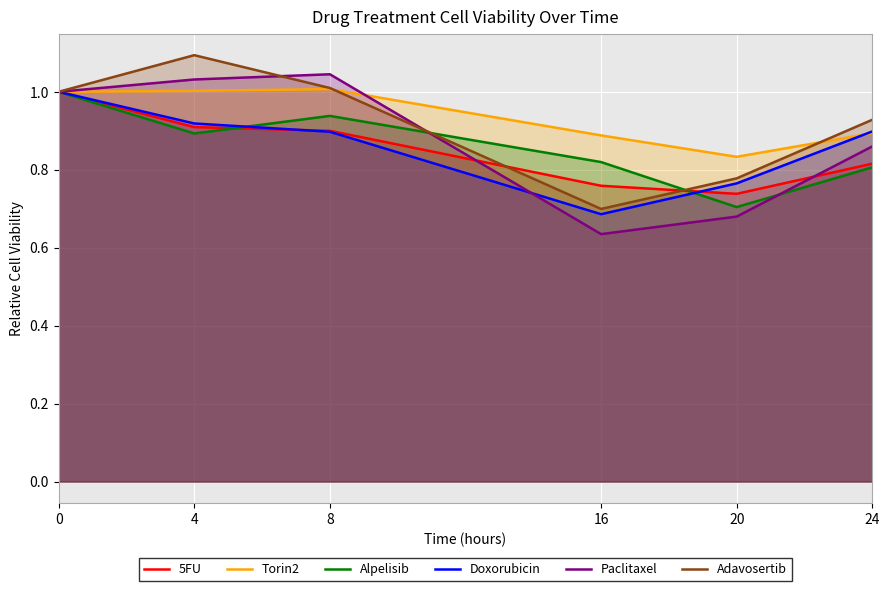

Is it true that Paclitaxel equals 0.4 at 4?

False